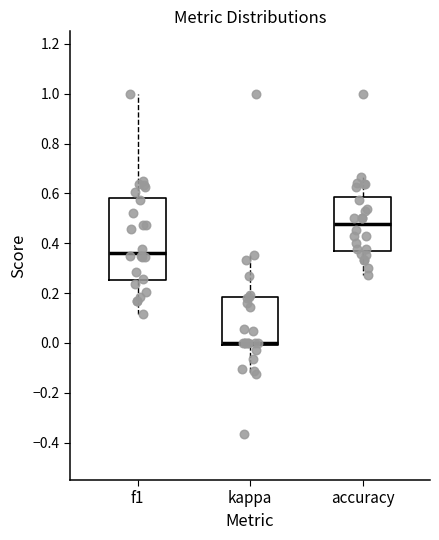

Where does the lower whisker of the box for f1 end on the y-axis? The values are not printed on the chart, so give them approximately, as read against the axis.

0.12